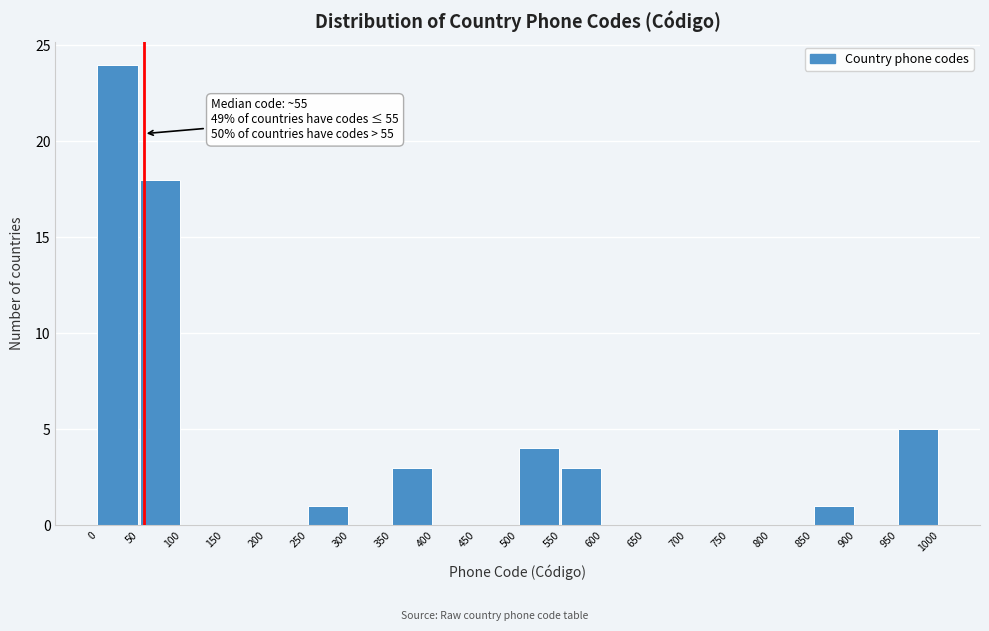

Over which range of the x-axis is the bar tallest?

0 to 50